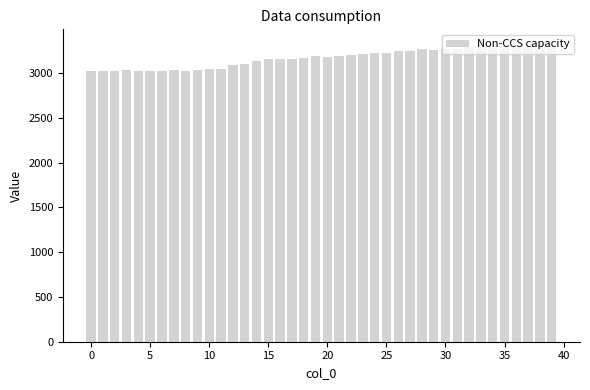

What is the value of the 6th bar from the left?

3020